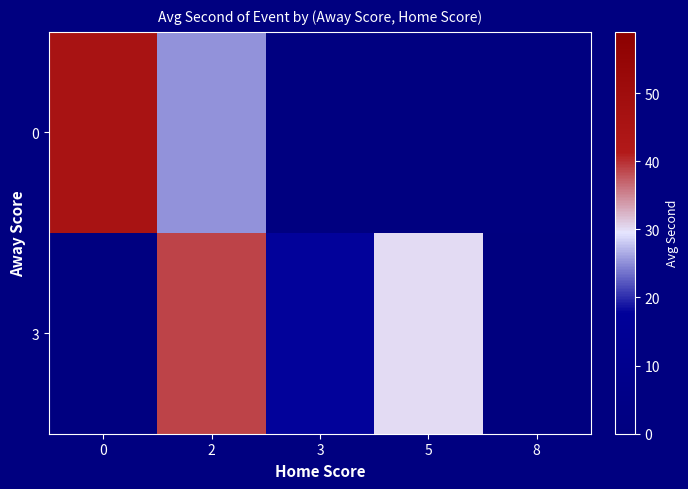

Where does the 3 series first go above 0?

2